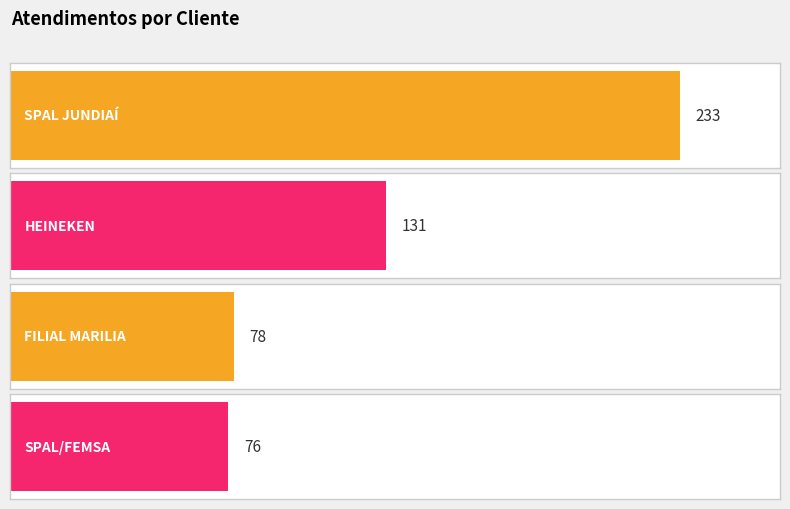

True or false: the data shows 76 at SPAL/FEMSA.

True